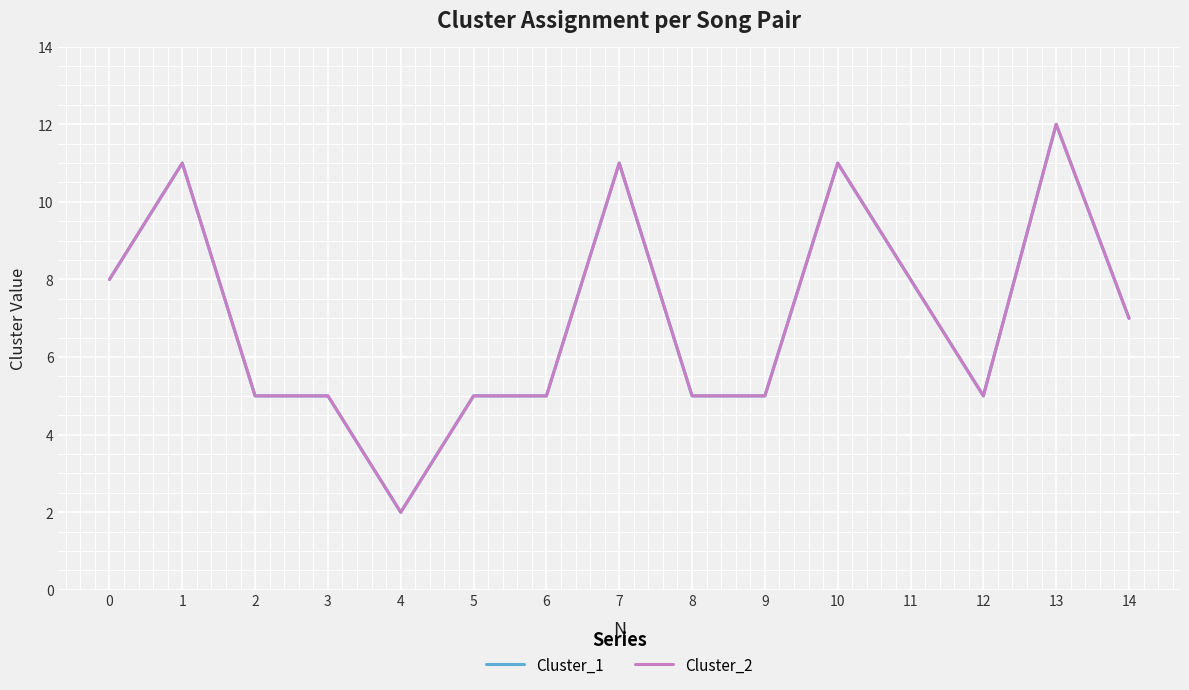

Does the chart have visible grid lines?

Yes